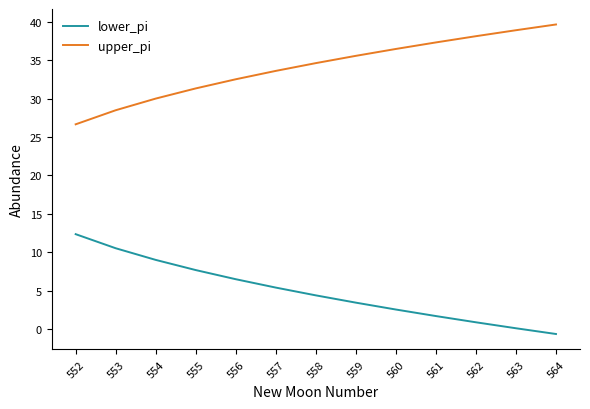

True or false: lower_pi and upper_pi cross at least once.

False